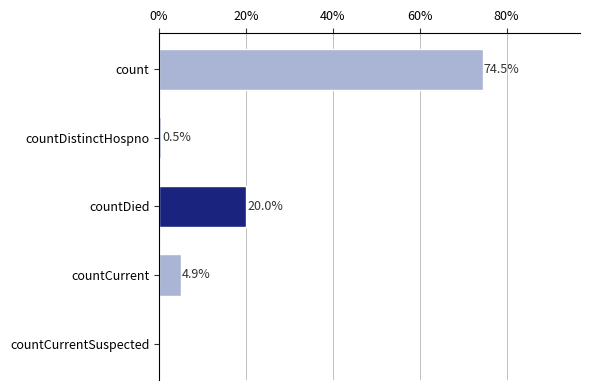

Reading top to bottom, what are all the values shown in this chart?

count=74.5	countDistinctHospno=0.5	countDied=20.0	countCurrent=4.9	countCurrentSuspected=0.0